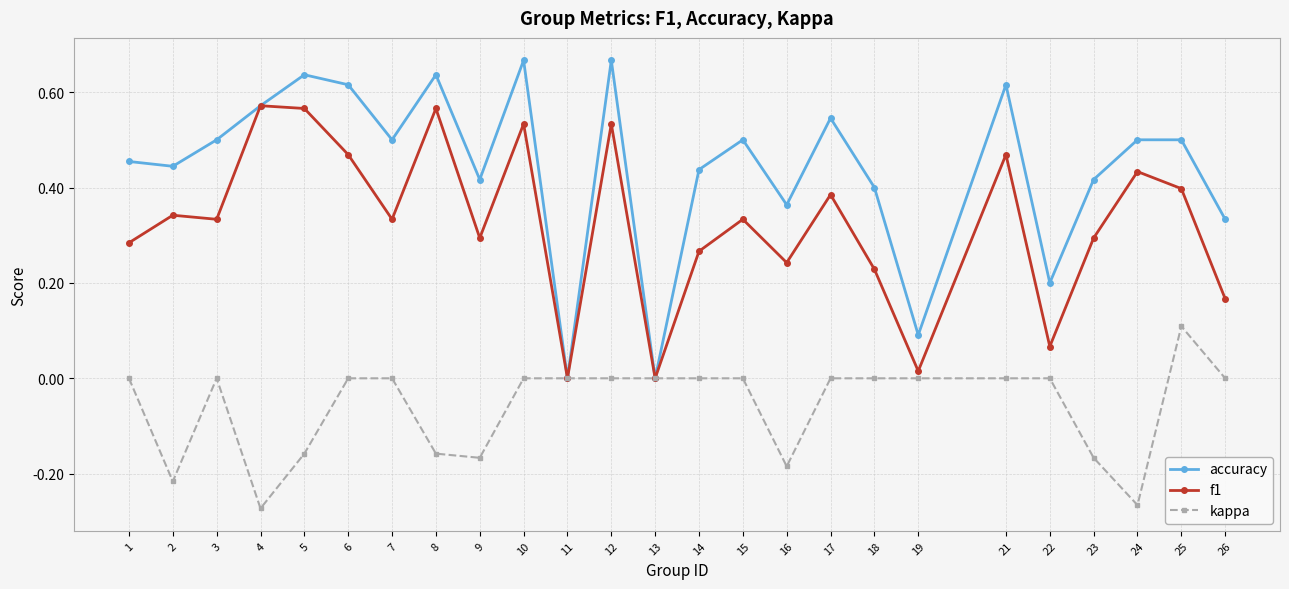

The value of accuracy at 19 is 0.1. True or false?

True